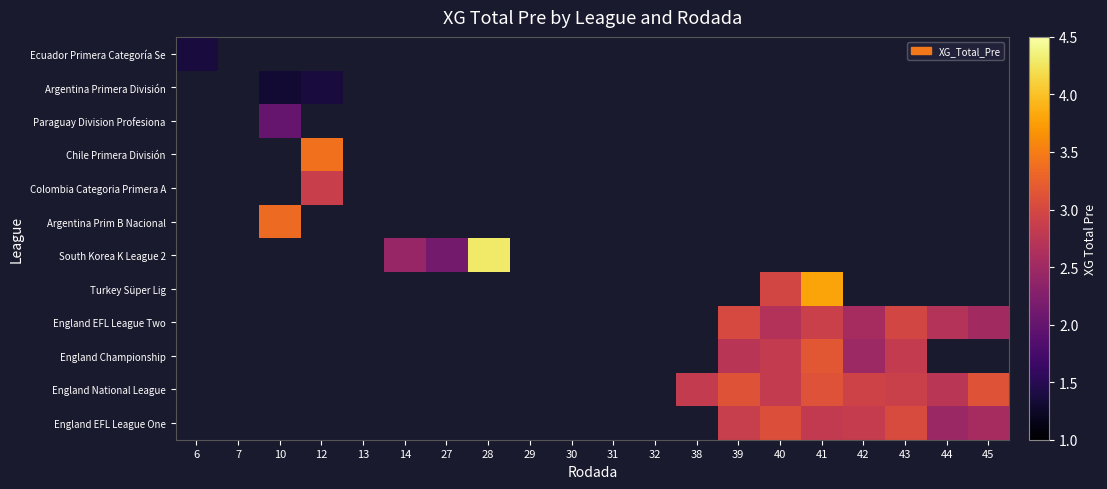

At how many categories does at least one series exceed 4?

1